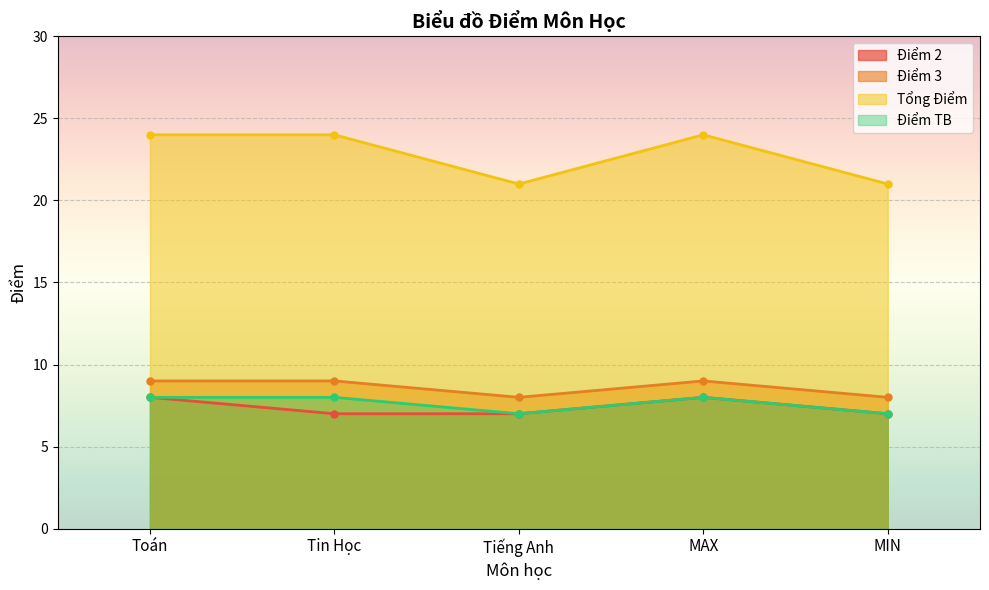

What is the difference between the highest and lowest values at MAX?

16